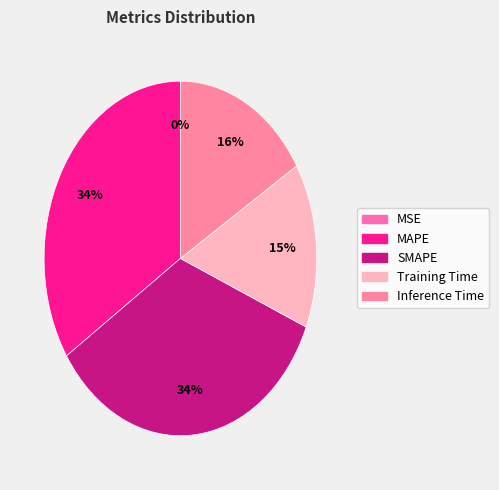

To the nearest percent, what is the difference between the largest and smallest slice percentages?

34%